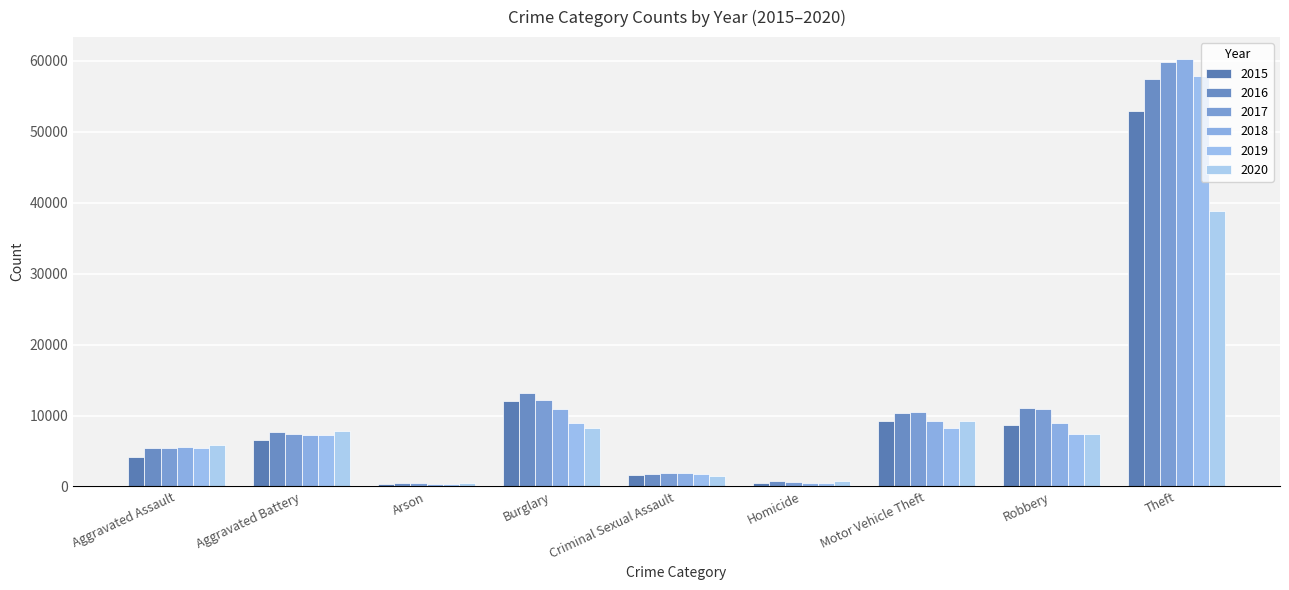

What is the value of the 2016 bar at the 3rd from the left?

490